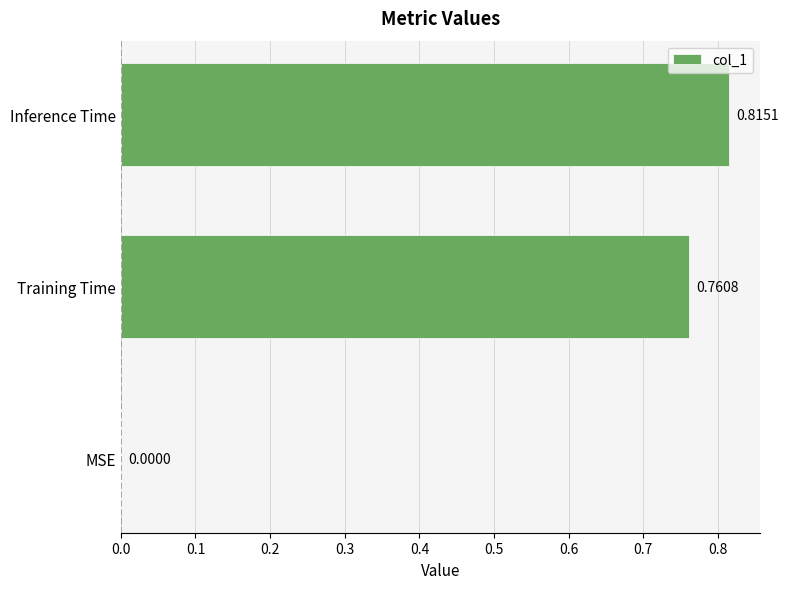

What is the change in value from Training Time to Inference Time?

+0.1